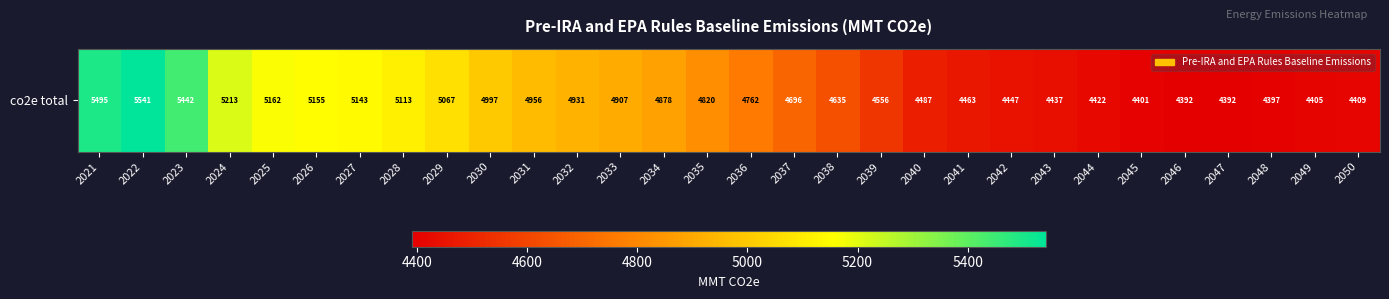

What is the maximum value shown in the chart?

5541.3